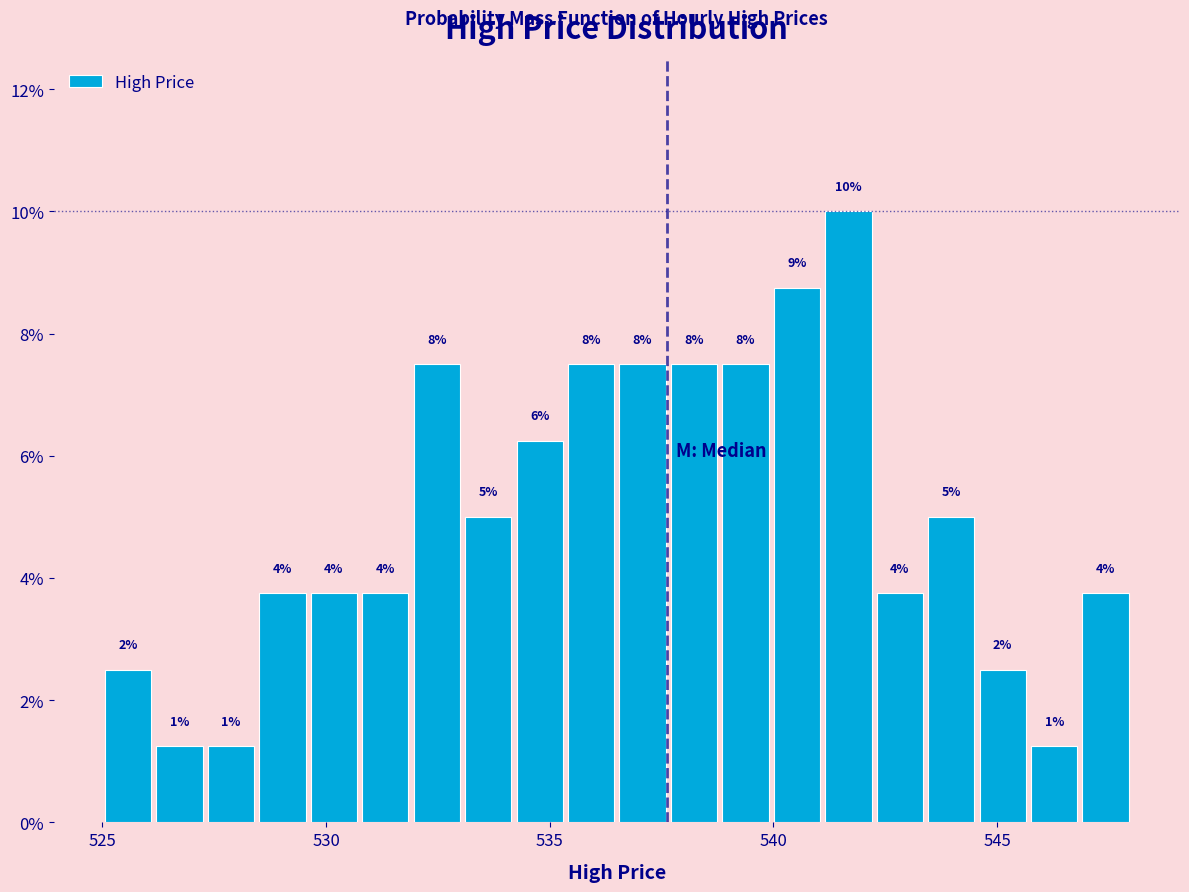

Read against the x-axis, roughly where is the centre of the tallest bar?

541.5